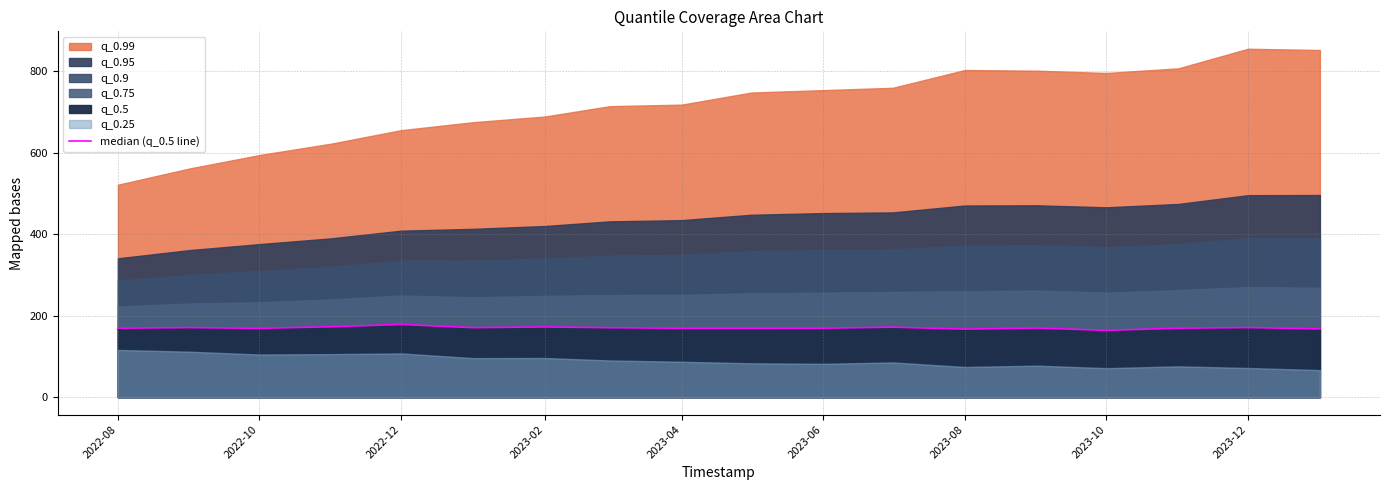

Reading left to right, extract all data points from this chart.

169.2	170.7	168.8	172.7	178.4	170.5	172.2	170.4	169.0	169.0	169.2	171.7	166.9	169.5	163.8	169.1	170.8	167.5